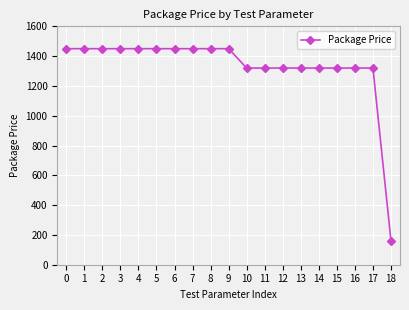

What is the value of the 12th point from the left?

1320